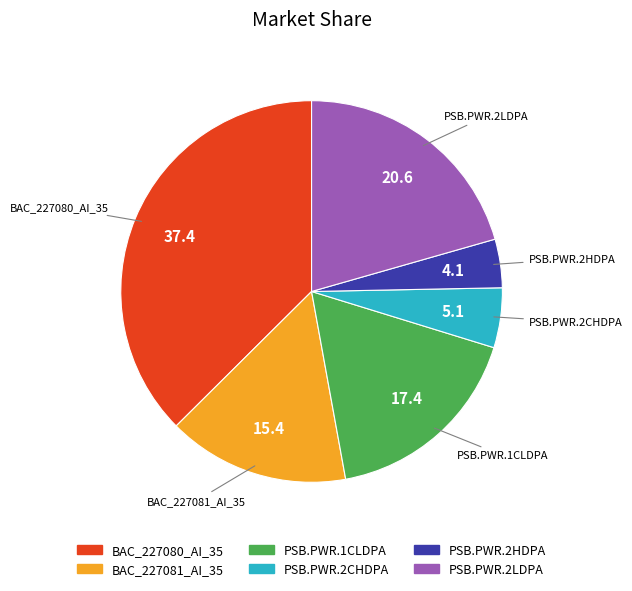

Which category has the smallest portion of the pie?

PSB.PWR.2HDPA